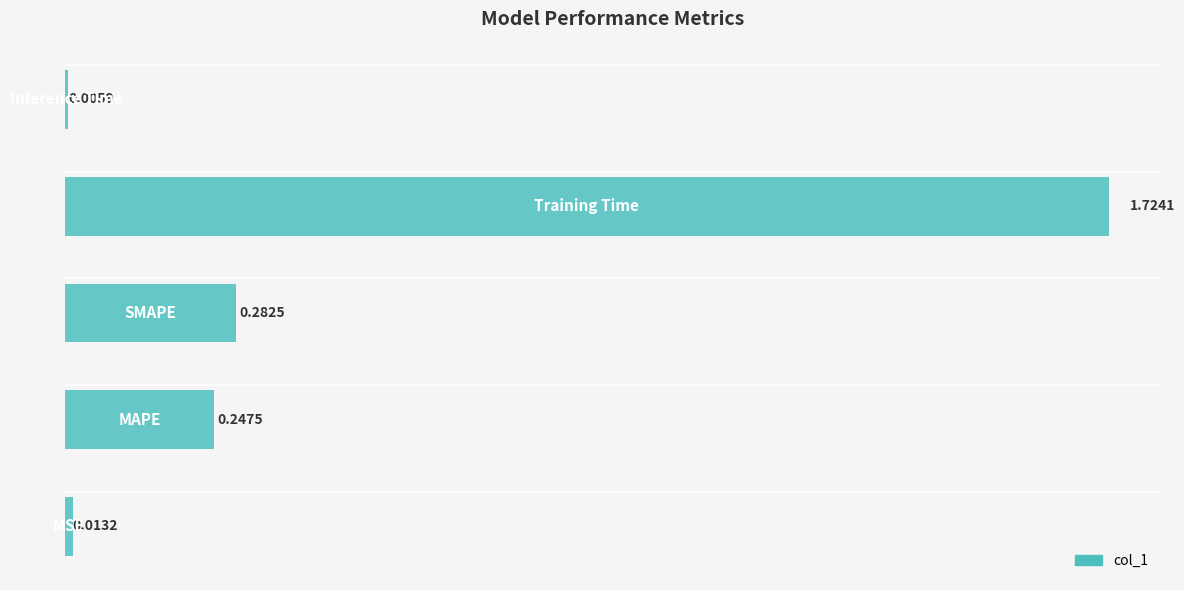

What is the average value?

0.5